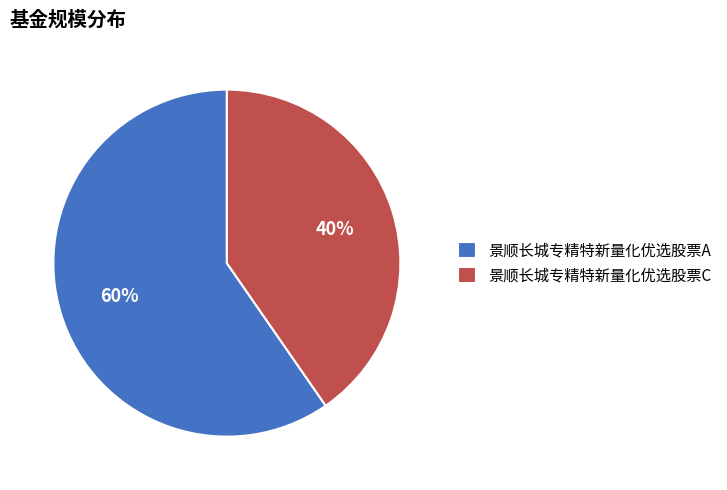

What is the majority slice?

景顺长城专精特新量化优选股票A